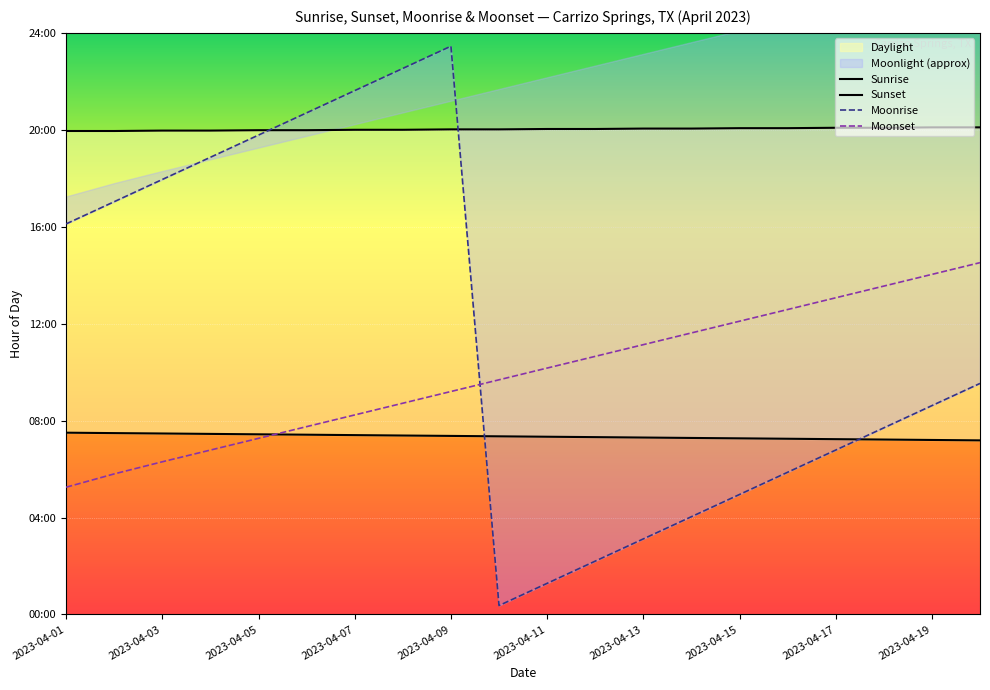

Is the value of Sunset at 2023-04-07 greater than the value of Sunrise at 2023-04-01?

Yes